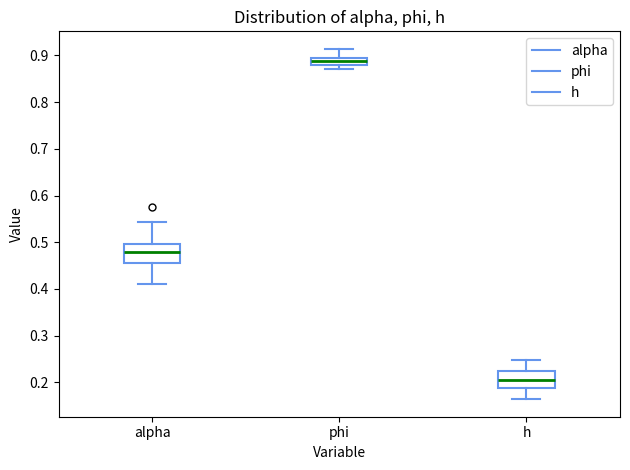

Where is the upper edge of the box for h on the y-axis? The values are not printed on the chart, so give them approximately, as read against the axis.

0.22